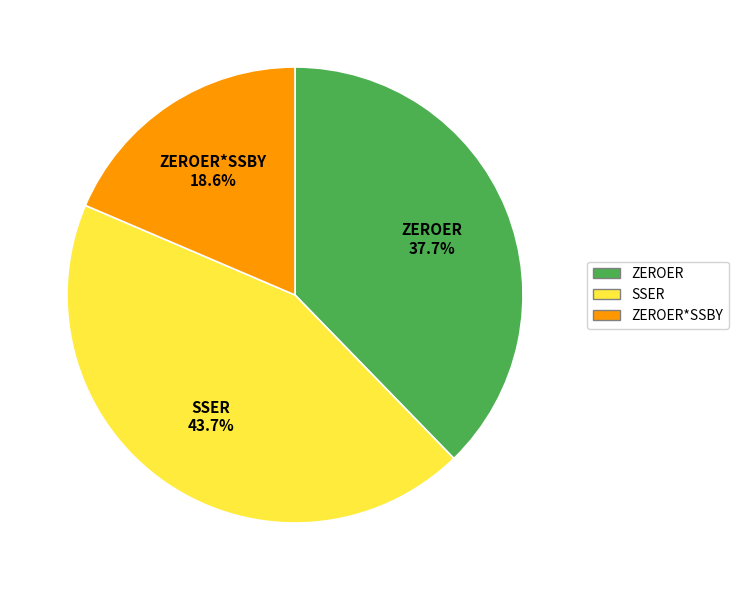

Does any single category account for the majority?

No